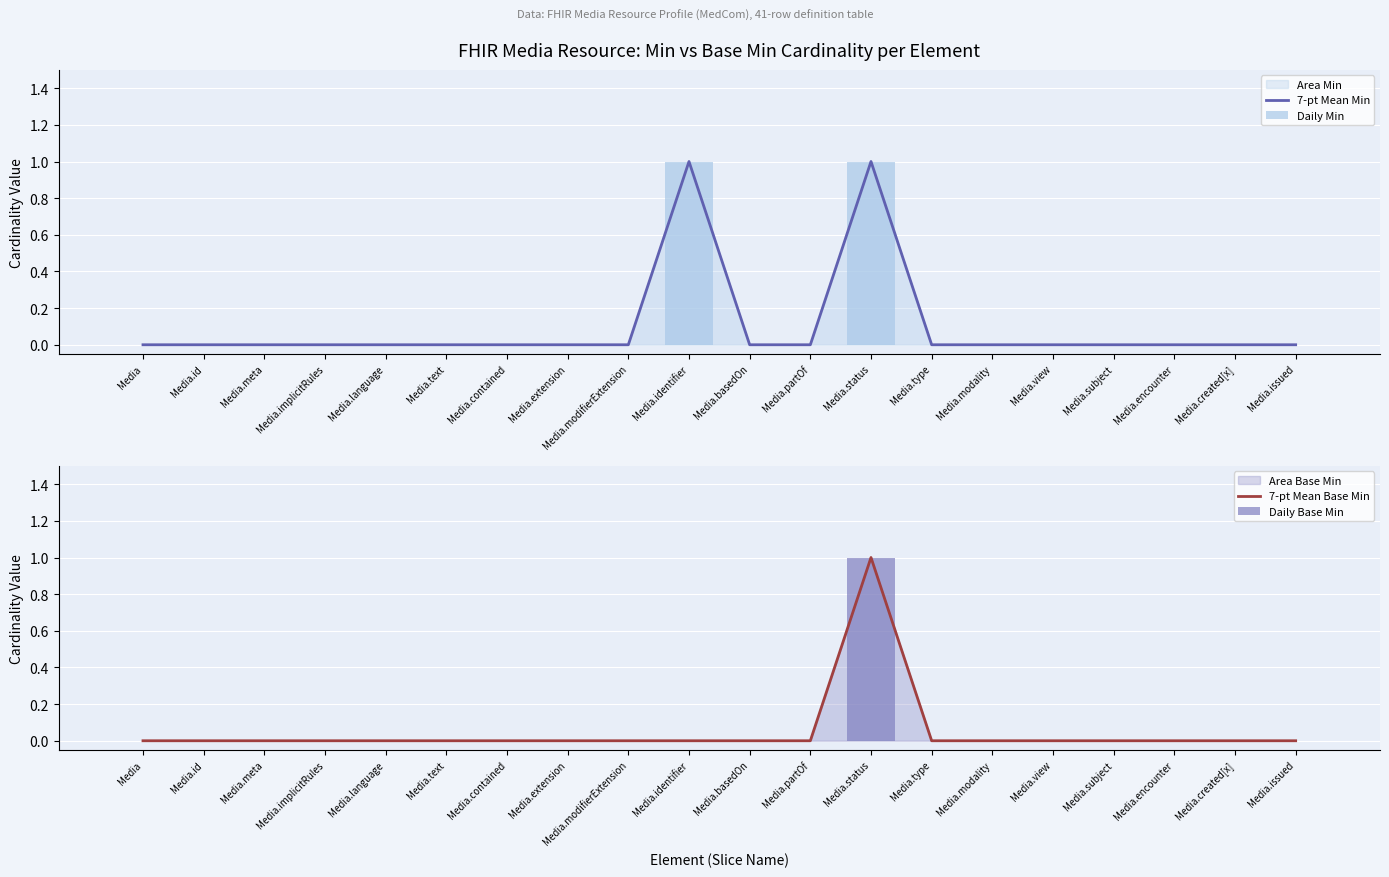

At which category is the sum across all series the highest?

Media.status